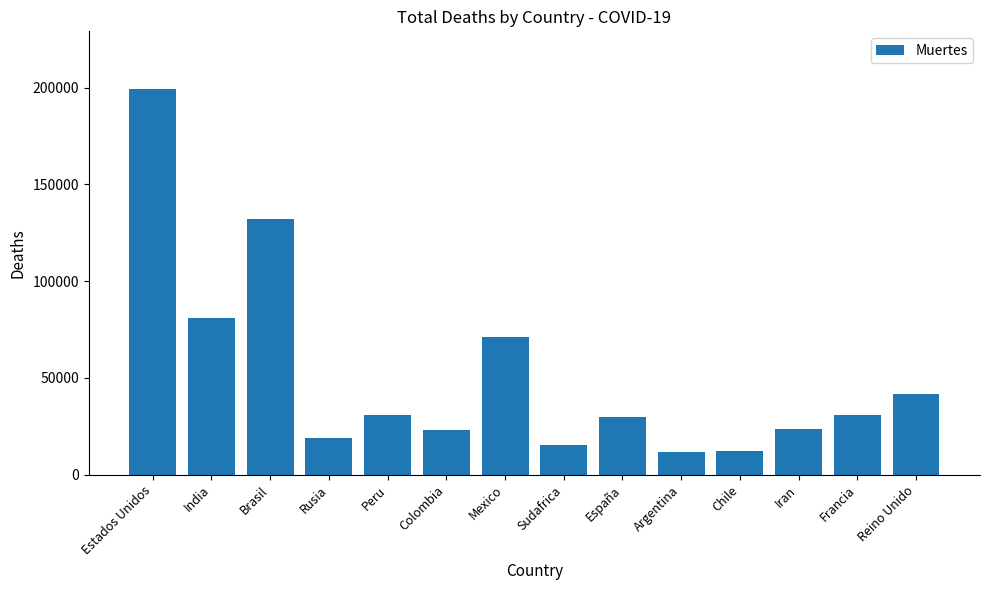

What is the ratio of the value at Colombia to the value at India?

0.3